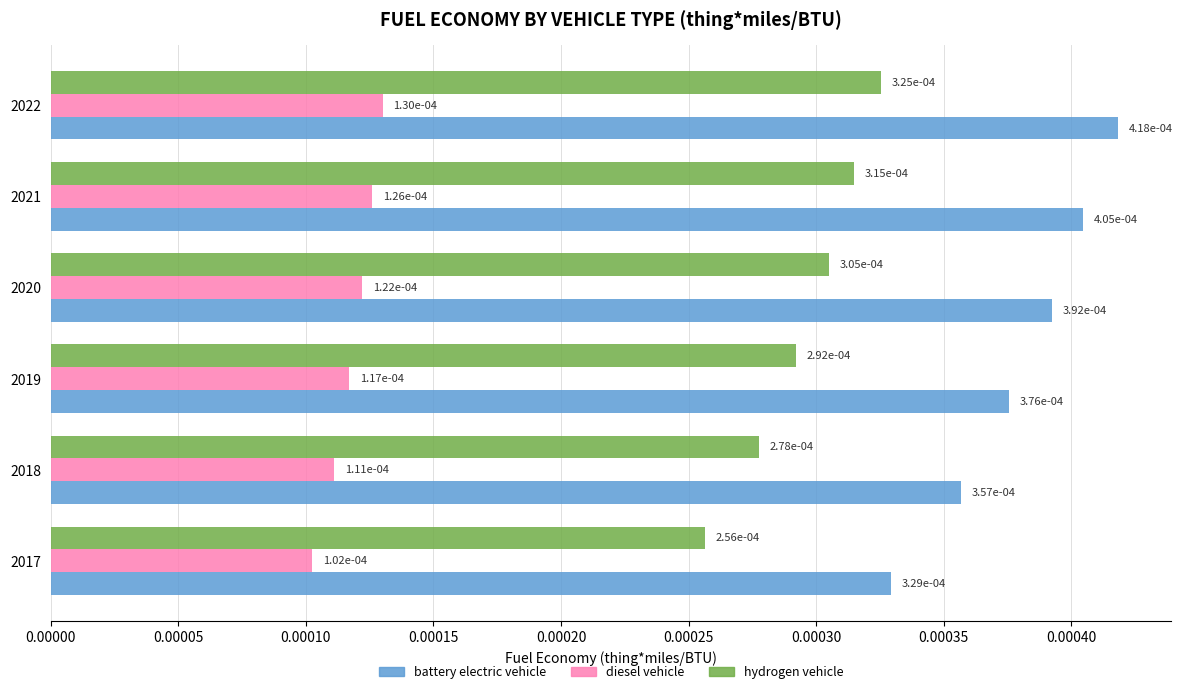

Which category has the highest value in the hydrogen vehicle series?

2022